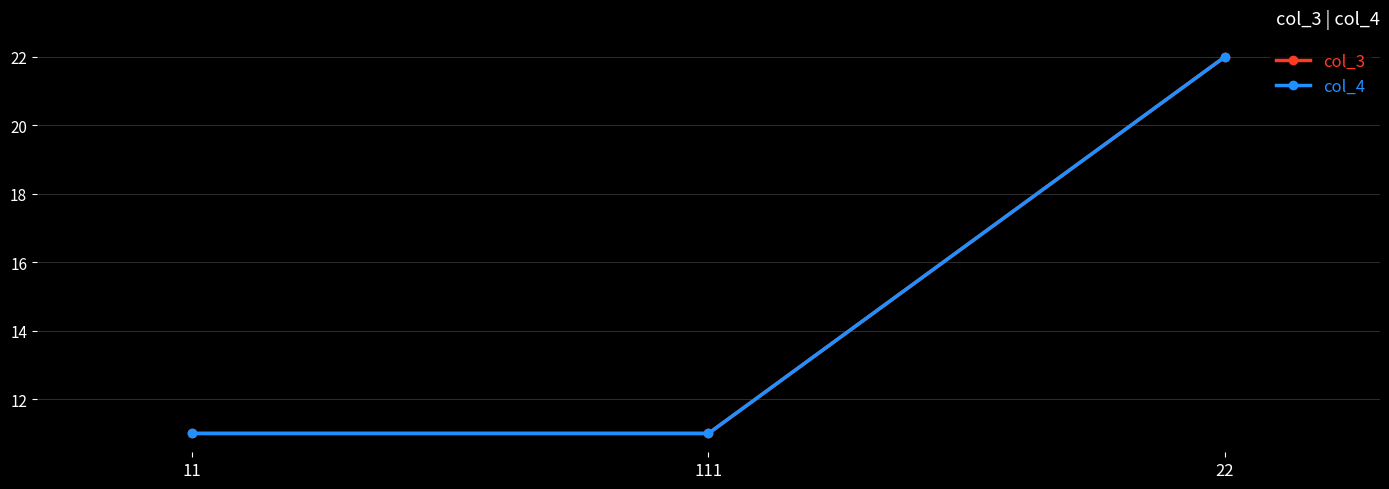

What is the average value of the col_3 series?

15